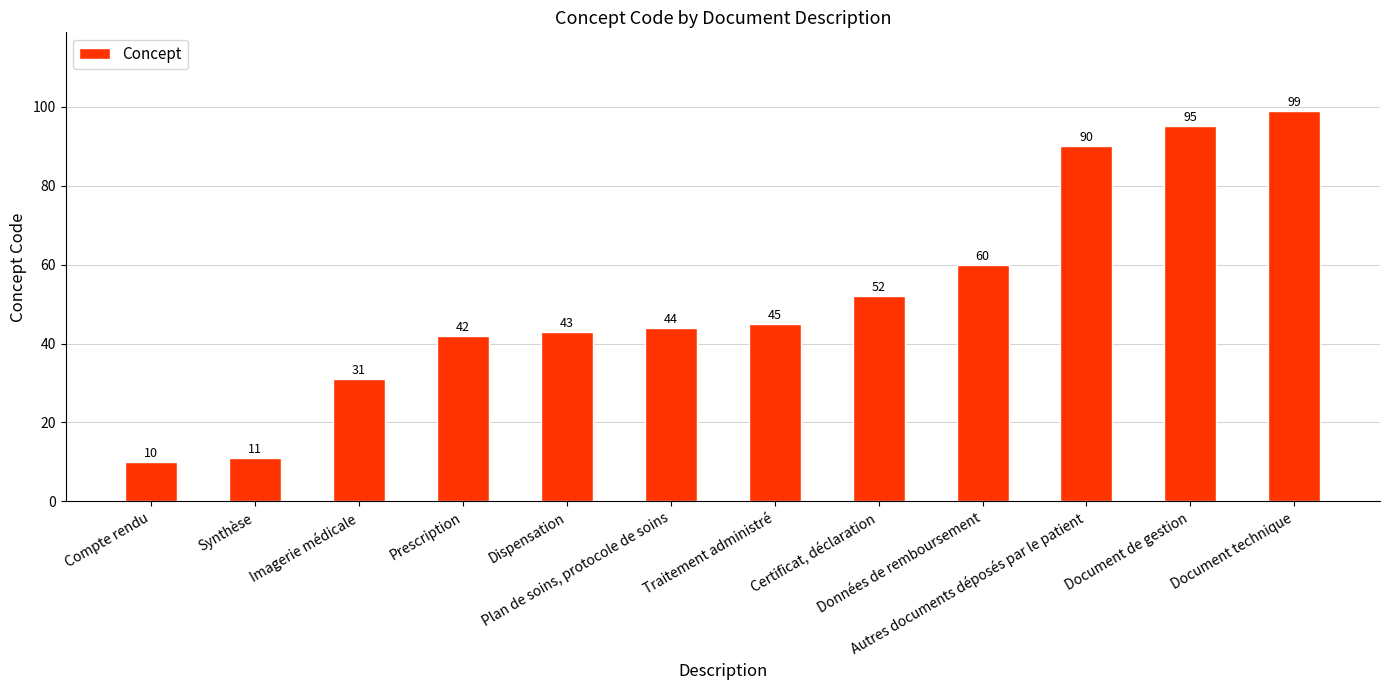

How many bars are there in total?

12